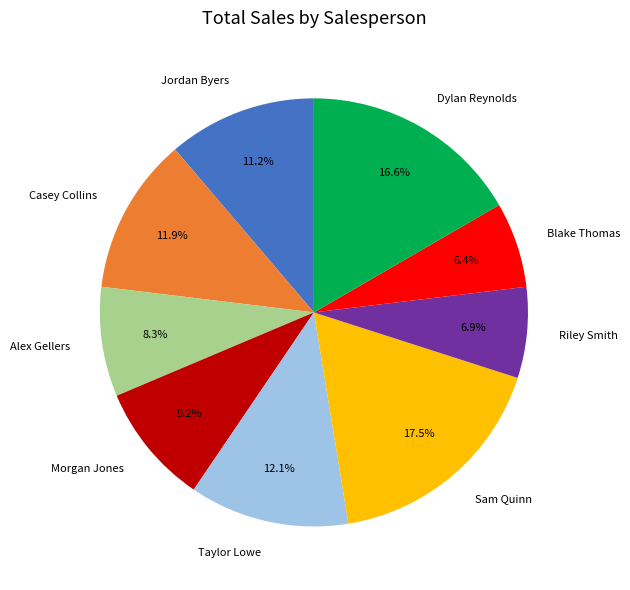

How many segments does this pie chart have?

9